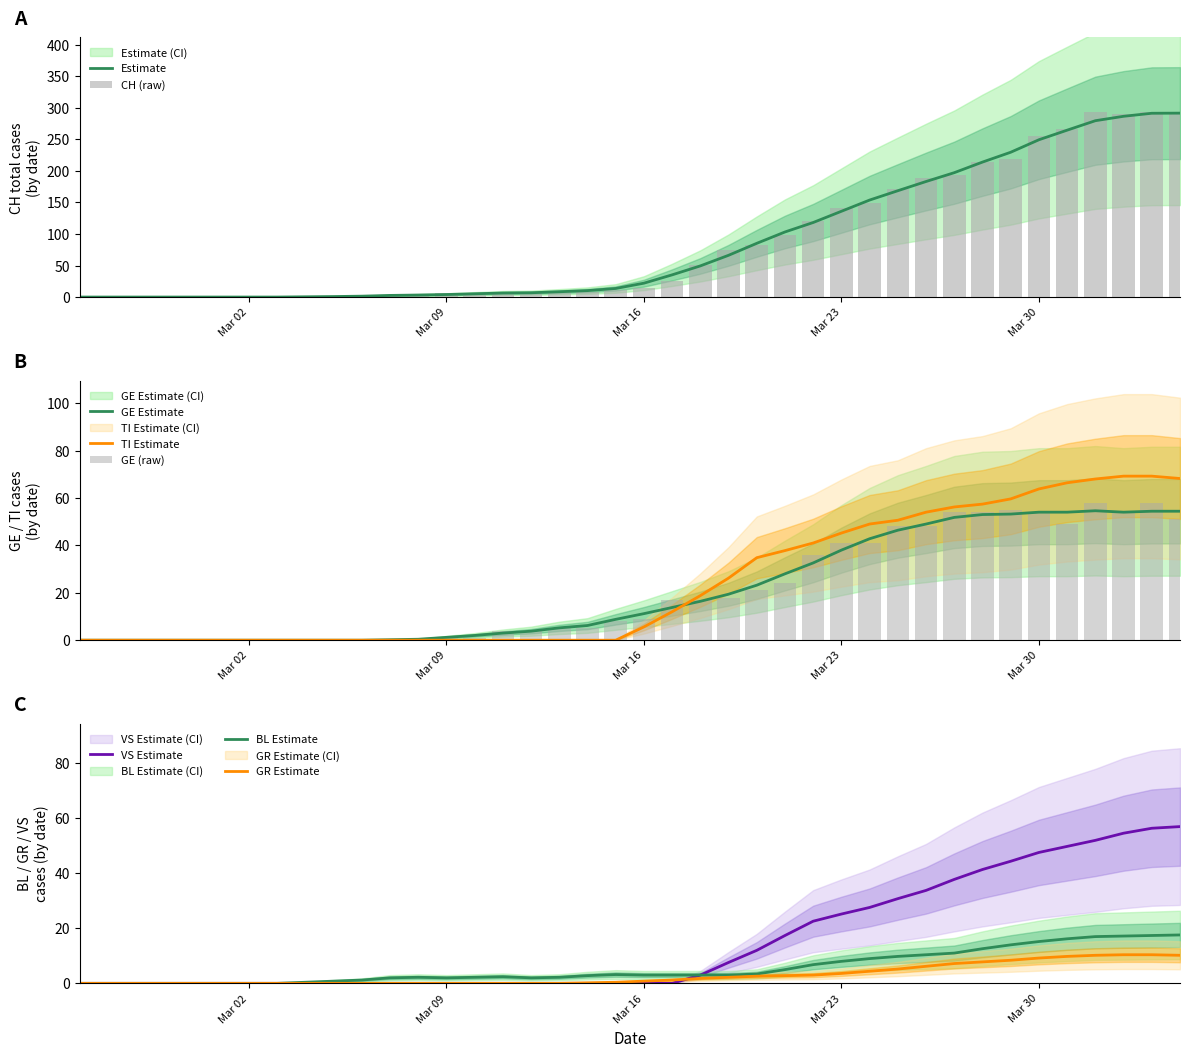

What is the sum of all BL values?

226.0